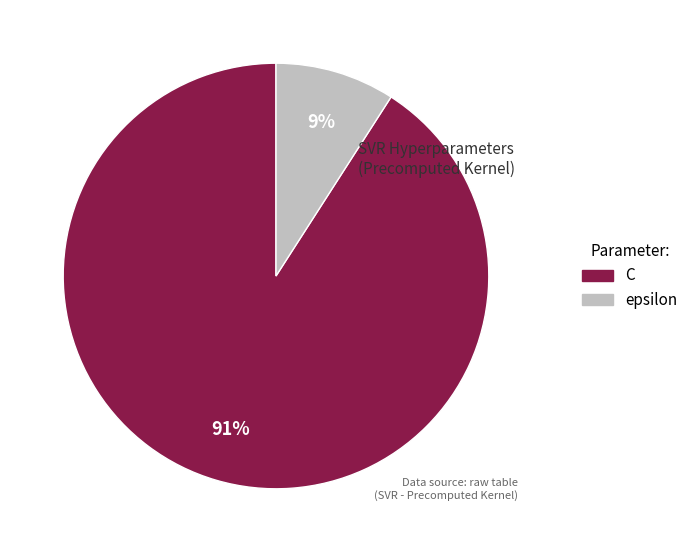

Rank the categories by value from highest to lowest.

C, epsilon